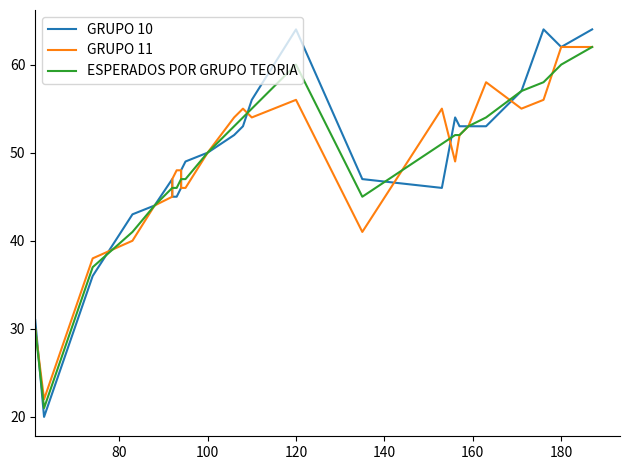

Is it true that GRUPO 10 equals 18 at 8?

False